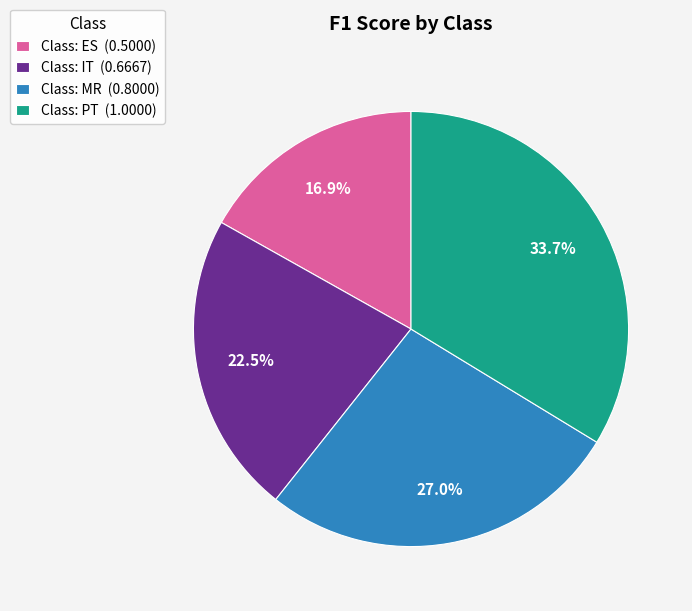

To the nearest percent, what portion does Class: ES represent?

17%